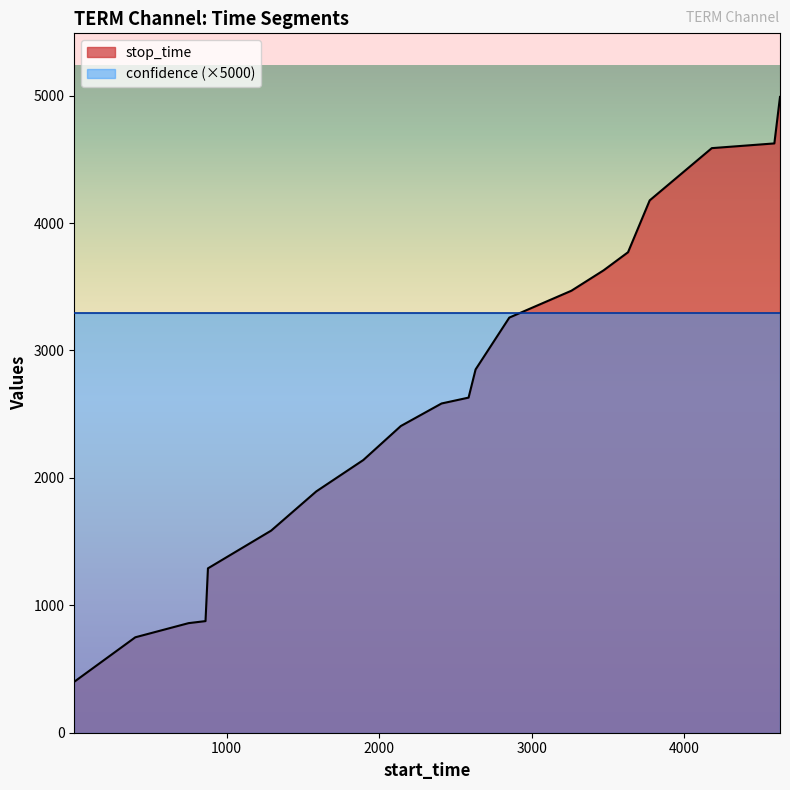

The chart shows a value of 2317 at 877. True or false?

False